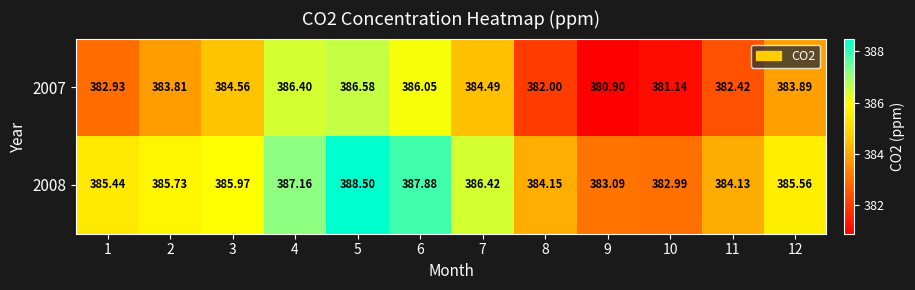

Is the value of 2007 at 4 greater than the value of 2008 at 11?

Yes